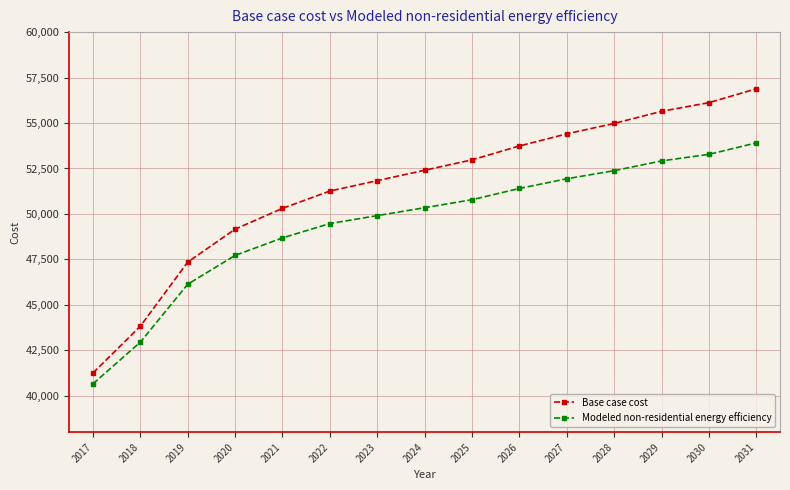

What is the difference between the Base case cost values at 2027 and 2018?

10577.4